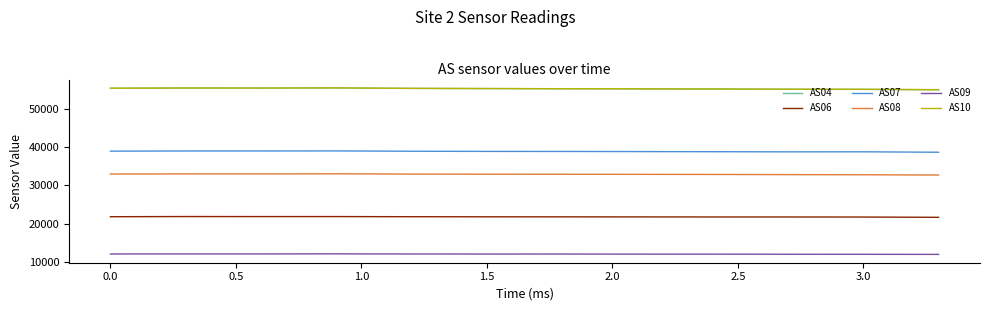

True or false: AS08 and AS04 cross at least once.

False